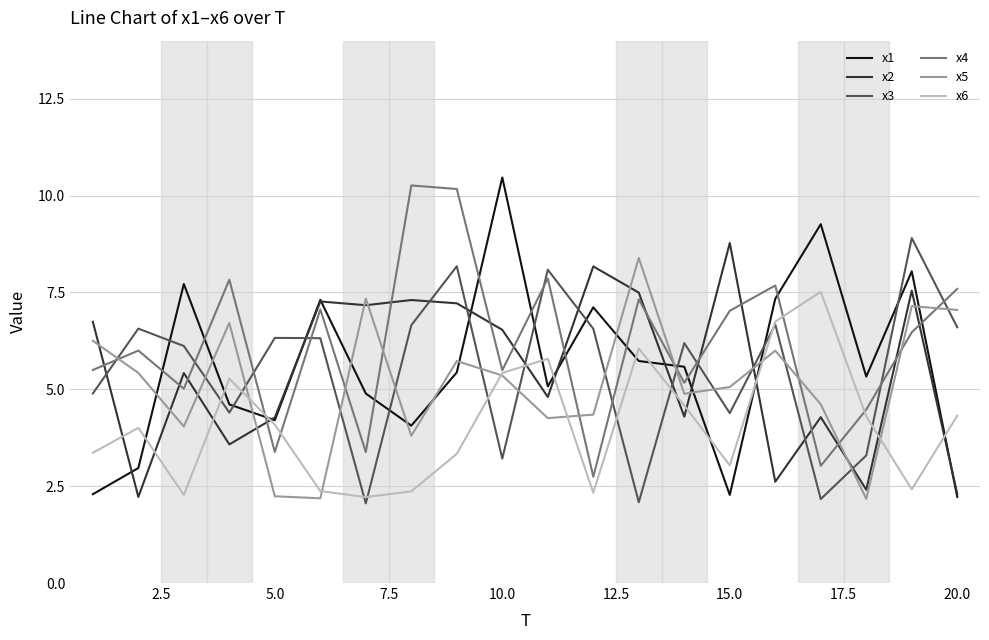

What is the average value of the x4 series?

6.2